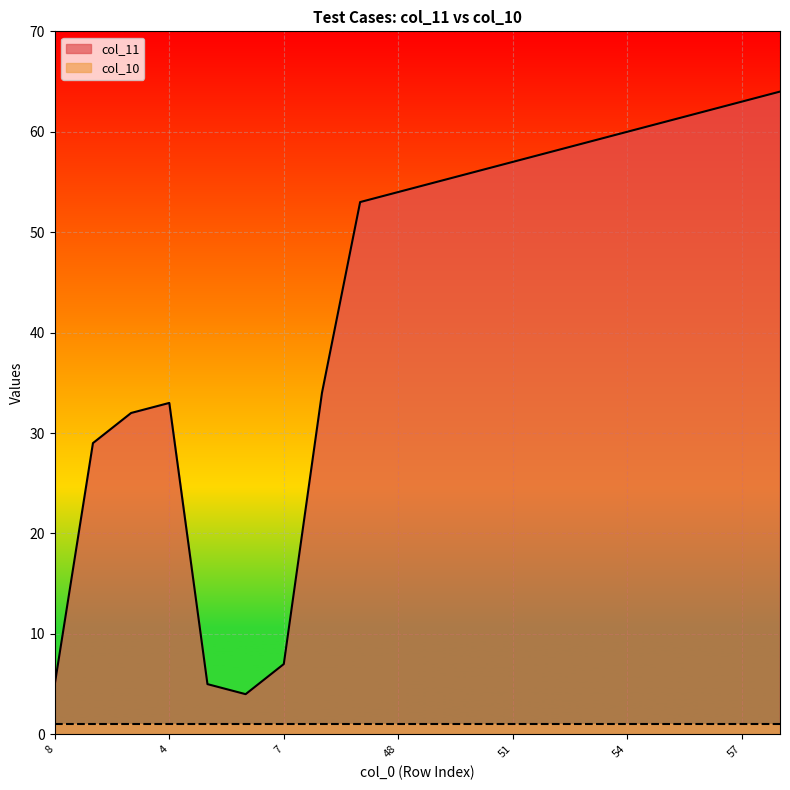

What is the label of the 12th point from the right?

47